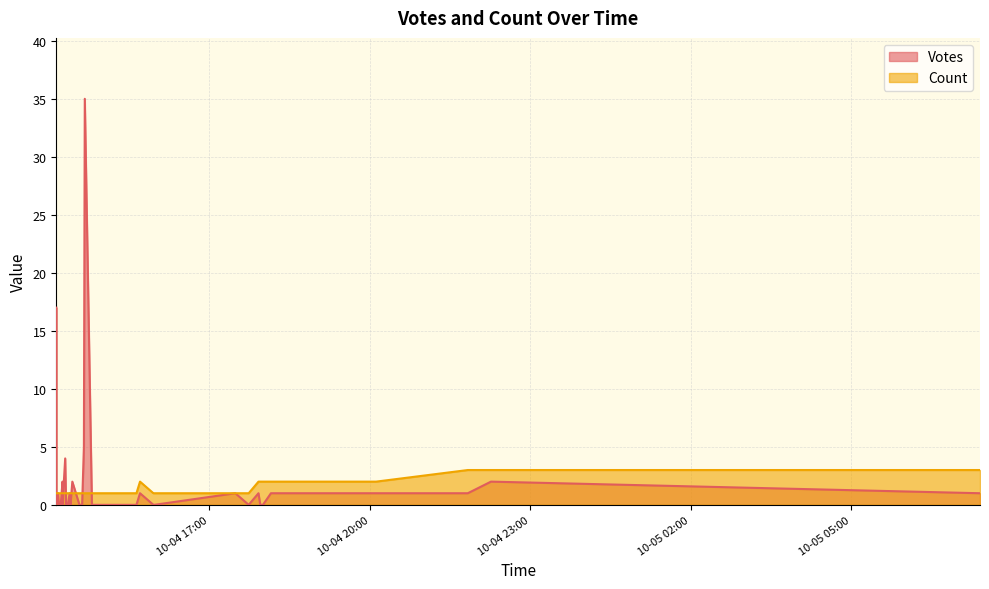

What is the difference between the second highest and minimum values in the Count series?

2